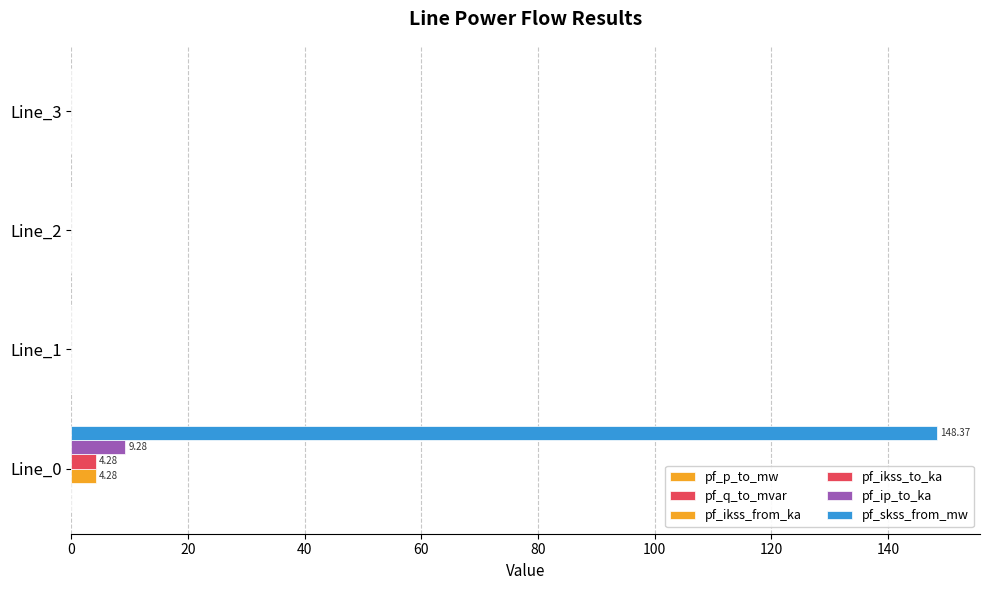

How many distinct data groups are displayed?

4